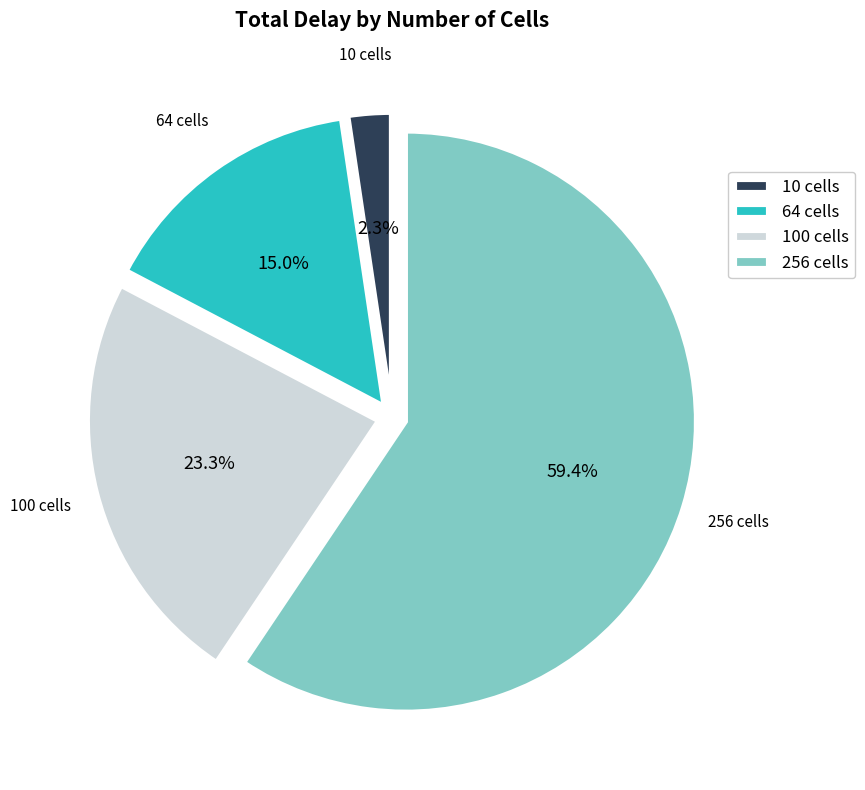

Which slice represents more than half of the pie?

256 cells